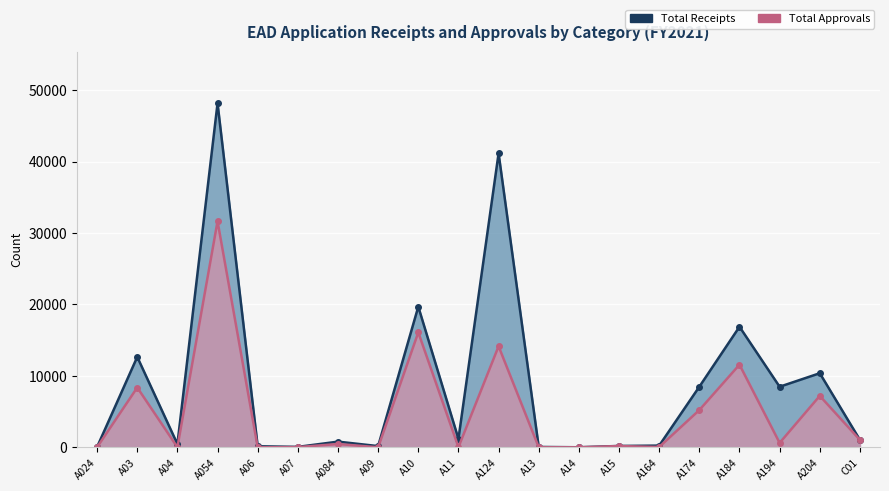

What is the average value of the Total Receipts series?

8515